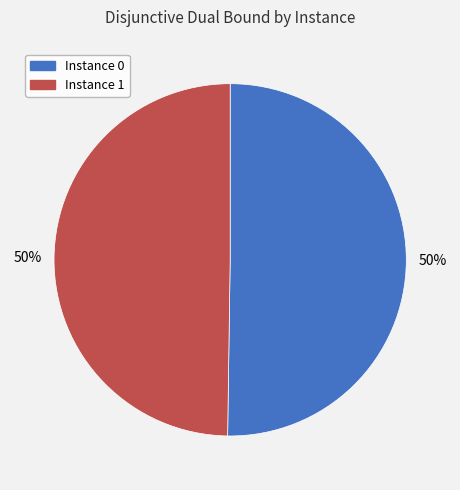

The Instance 0 slice represents 50% of the pie. True or false?

True